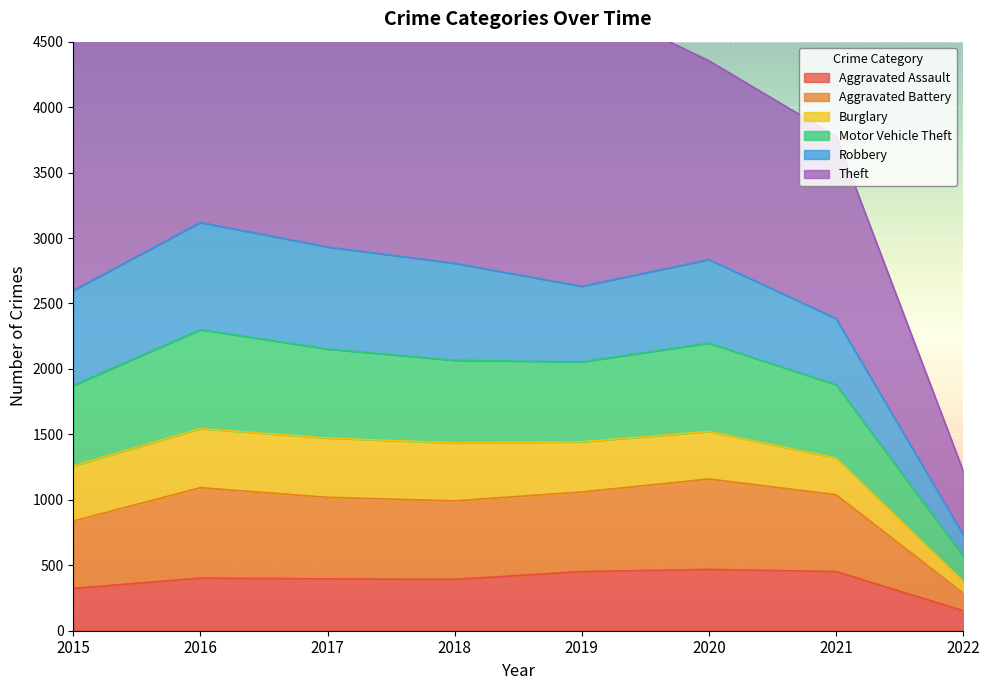

The value of Aggravated Assault at 2015 is 323. True or false?

True